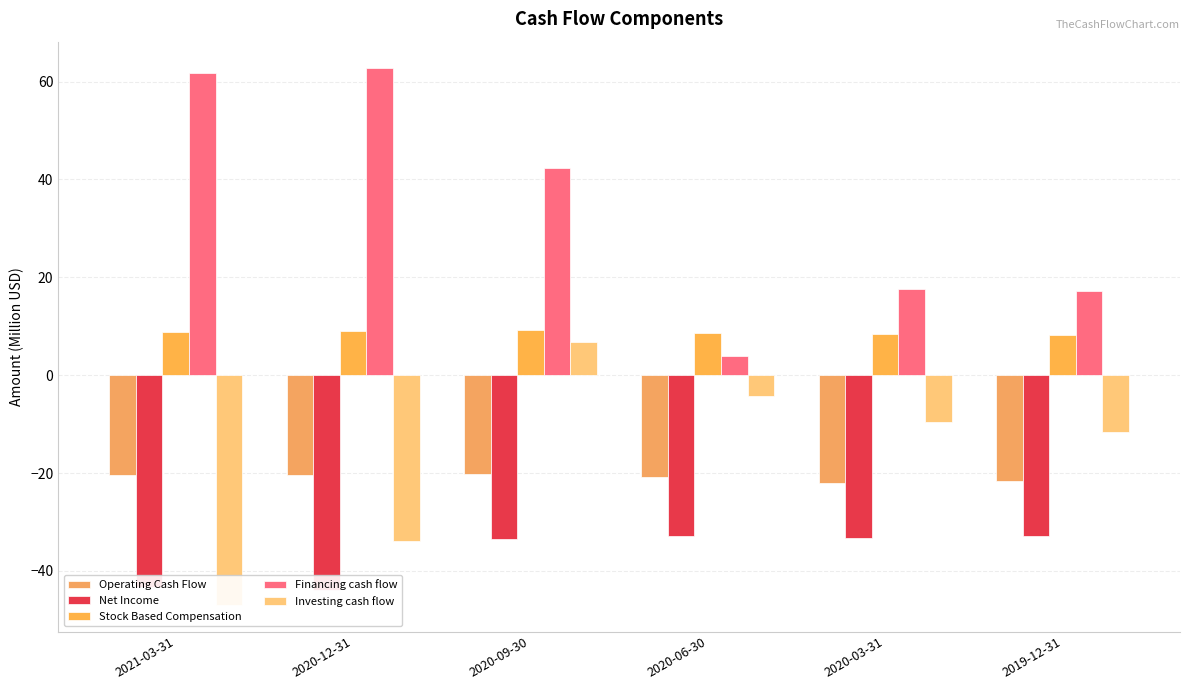

What is the label of the 2nd bar from the left?

2020-12-31